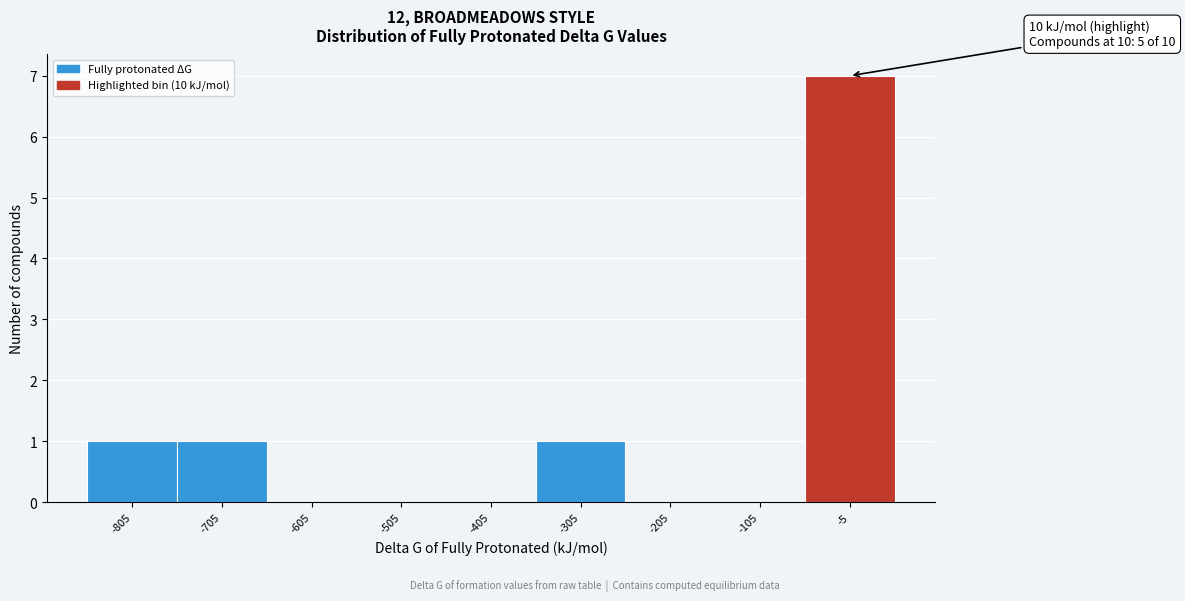

Reading left to right, what are all the values shown in this chart?

-805=1	-705=1	-605=0	-505=0	-405=0	-305=1	-205=0	-105=0	-5=7